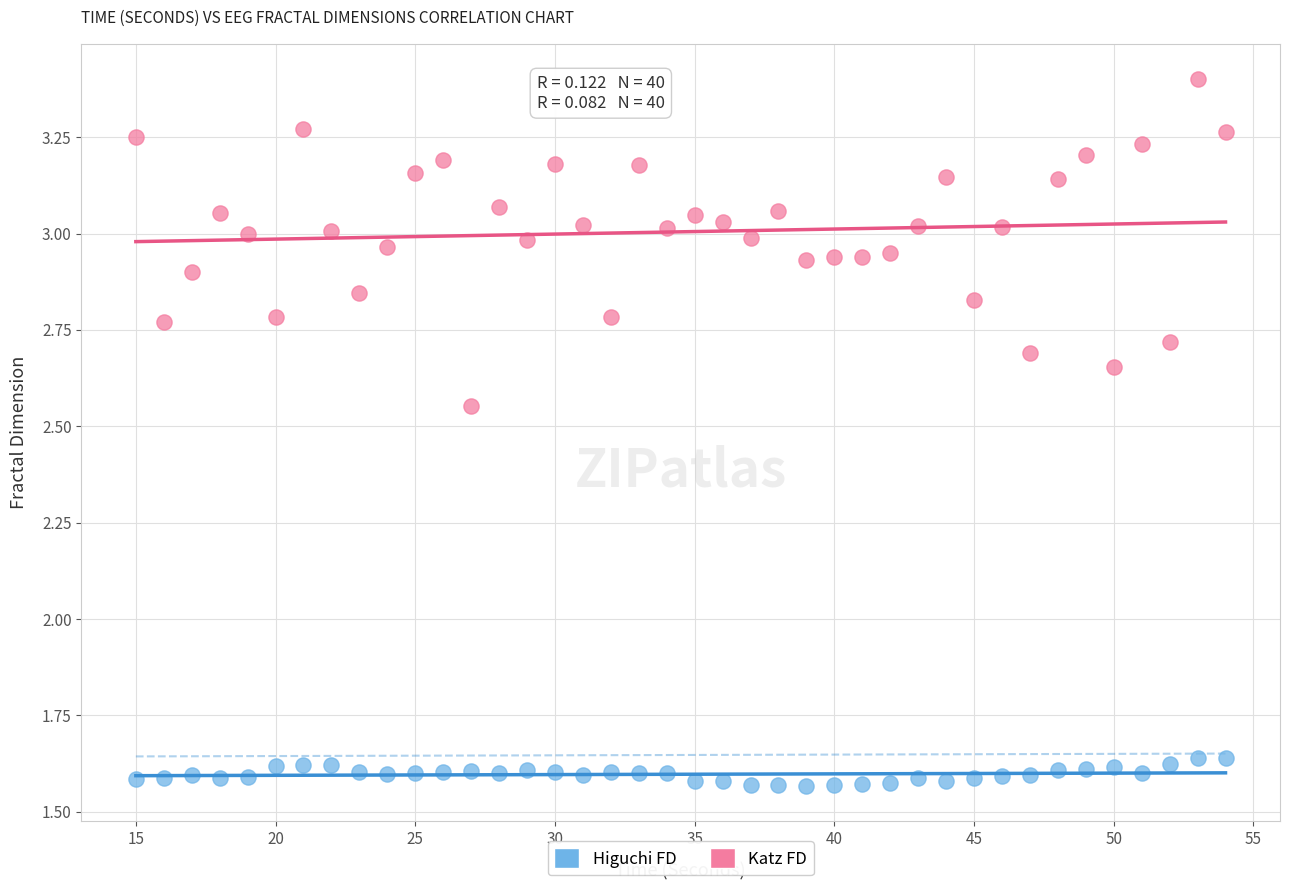

What are all the series names shown in the legend?

Higuchi FD, Katz FD